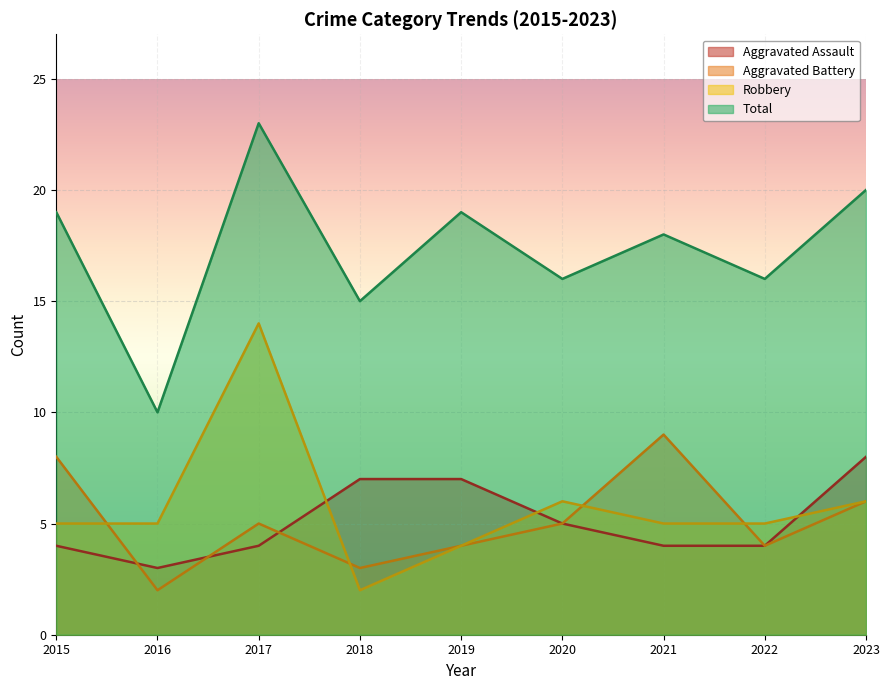

How many times do Aggravated Assault and Robbery cross each other?

3